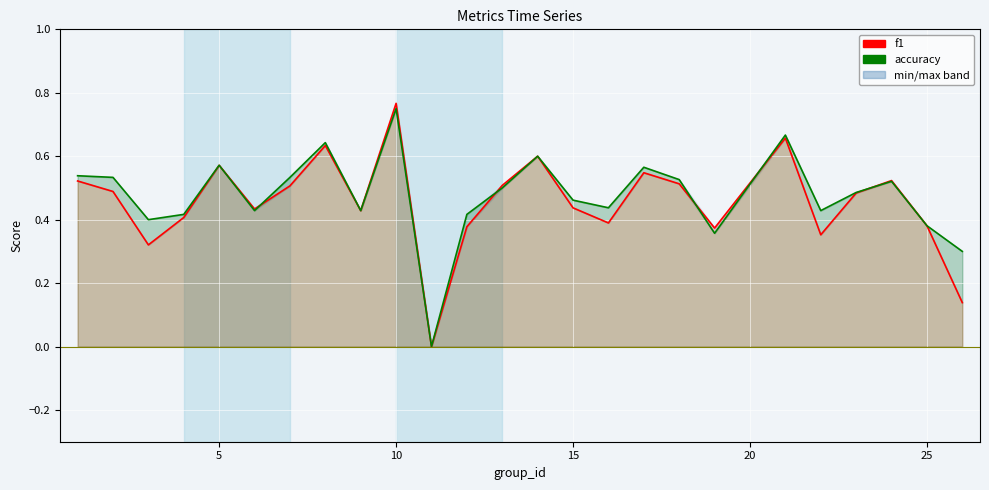

Is it true that accuracy equals 0.4 at 13?

False